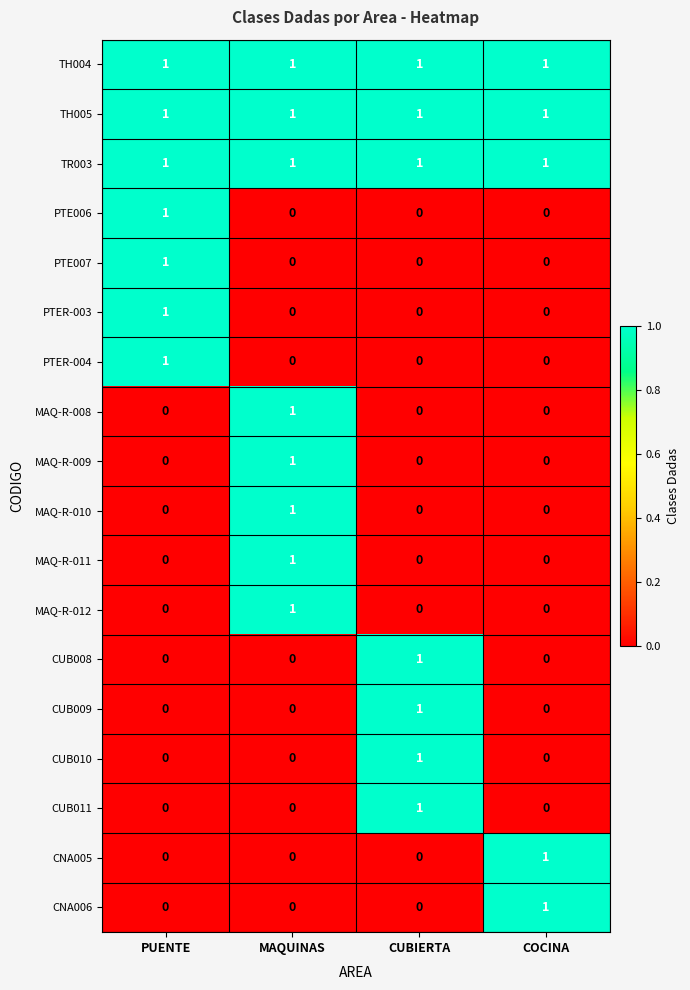

True or false: CUB010 has a value of 1 at CUBIERTA.

True